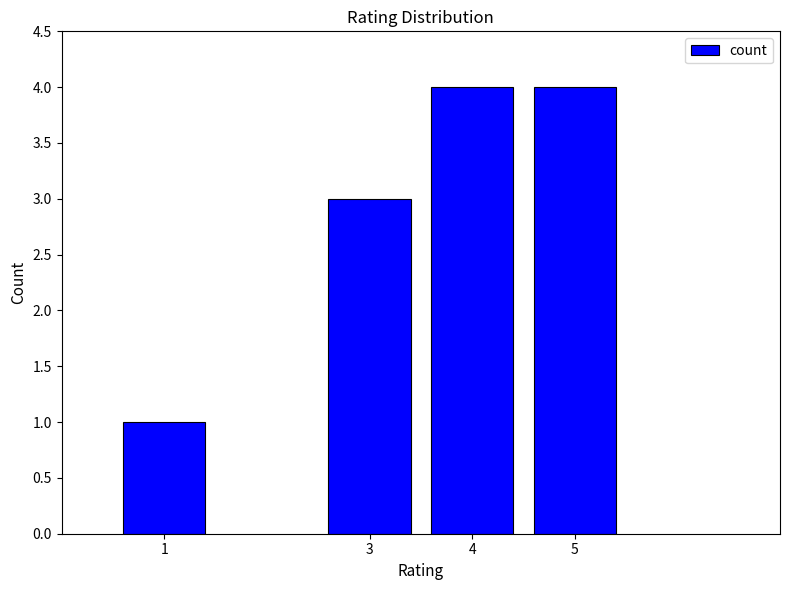

Which category has the lowest value across all series?

1